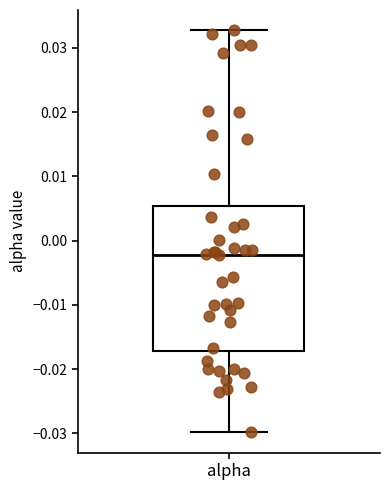

Where is the lower edge of the box for alpha on the y-axis? The values are not printed on the chart, so give them approximately, as read against the axis.

-0.017